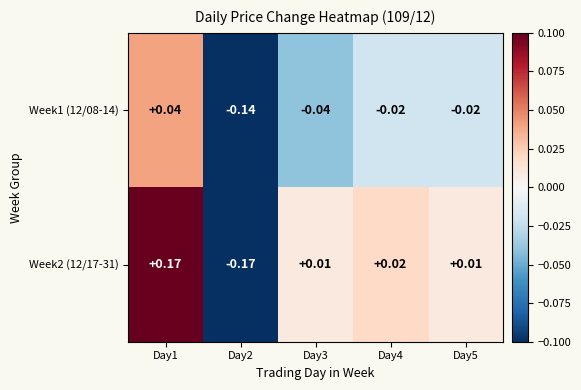

Is the value of Week2 (12/17-31) at Day3 greater than the value of Week1 (12/08-14) at Day1?

No